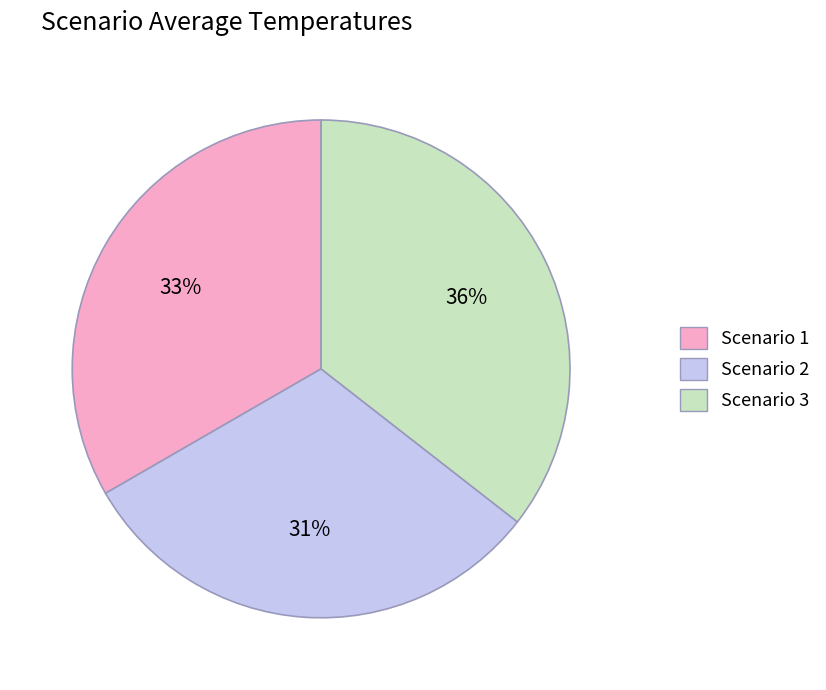

What percentage is the Scenario 3 slice, to the nearest percent?

36%